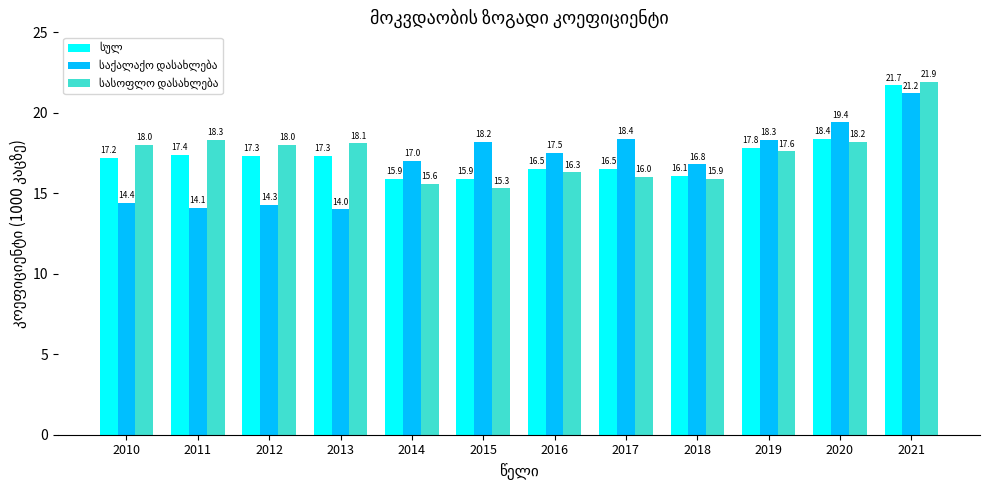

What is the difference between the highest and lowest values at 2021?

0.7